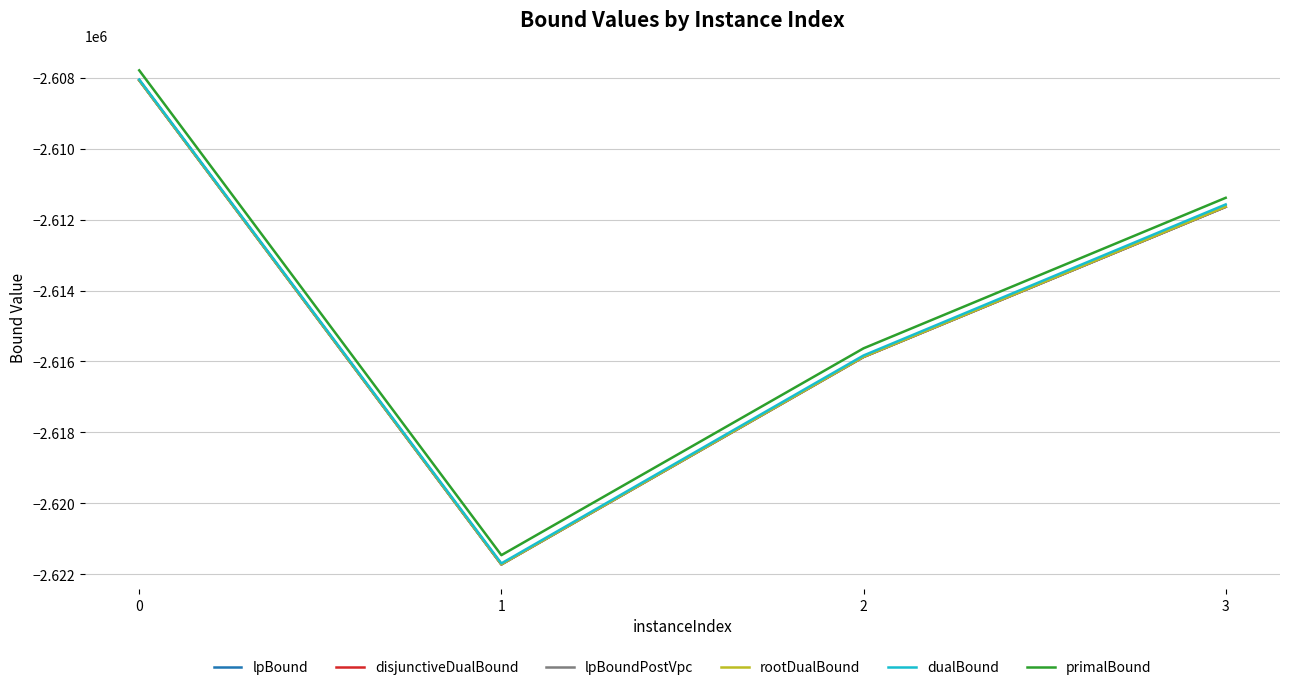

Rank the series by their maximum value, from lowest to highest.

lpBound, disjunctiveDualBound, lpBoundPostVpc, rootDualBound, dualBound, primalBound